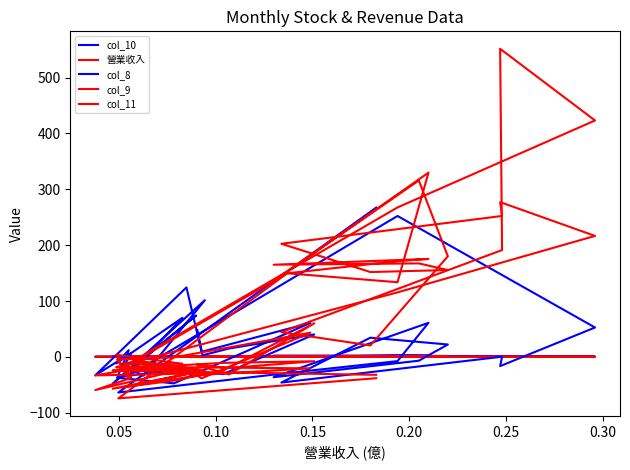

How many positive values does the col_9 series have?

15